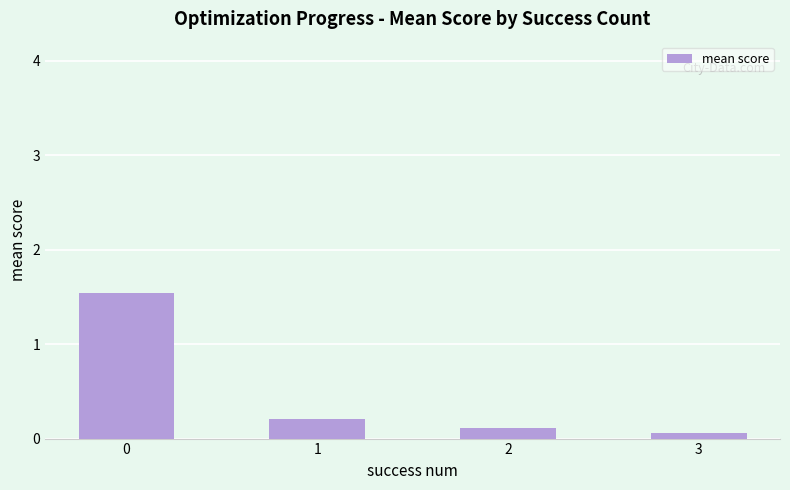

Count the number of data series in this chart.

1